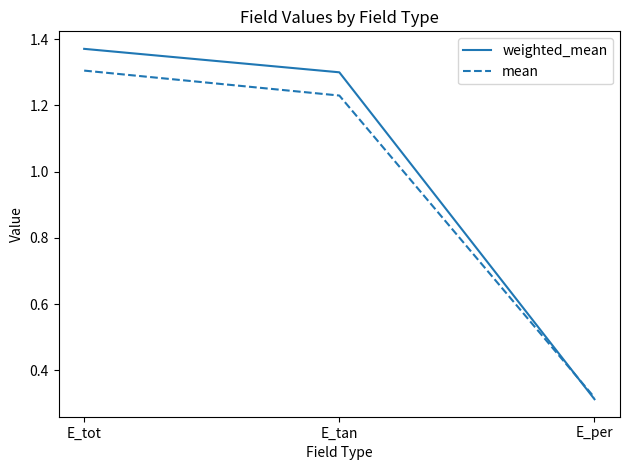

What is the highest value of the mean series?

1.3